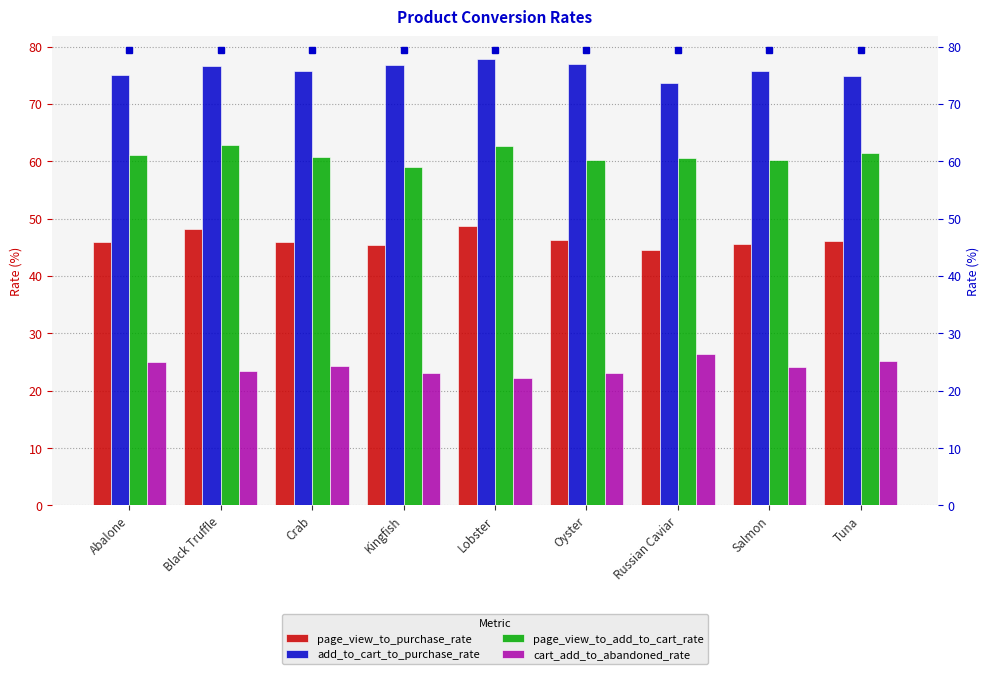

Reading left to right, what are all the values shown in this chart?

page_view_to_purchase_rate: Abalone=45.8	Black Truffle=48.1	Crab=46.0	Kingfish=45.4	Lobster=48.7	Oyster=46.3	Russian Caviar=44.6	Salmon=45.6	Tuna=46.0
add_to_cart_to_purchase_rate: Abalone=75.0	Black Truffle=76.5	Crab=75.8	Kingfish=76.8	Lobster=77.9	Oyster=77.0	Russian Caviar=73.7	Salmon=75.8	Tuna=74.9
page_view_to_add_to_cart_rate: Abalone=61.1	Black Truffle=62.9	Crab=60.7	Kingfish=59.0	Lobster=62.6	Oyster=60.1	Russian Caviar=60.5	Salmon=60.2	Tuna=61.5
cart_add_to_abandoned_rate: Abalone=25.0	Black Truffle=23.5	Crab=24.2	Kingfish=23.1	Lobster=22.1	Oyster=23.0	Russian Caviar=26.3	Salmon=24.2	Tuna=25.1